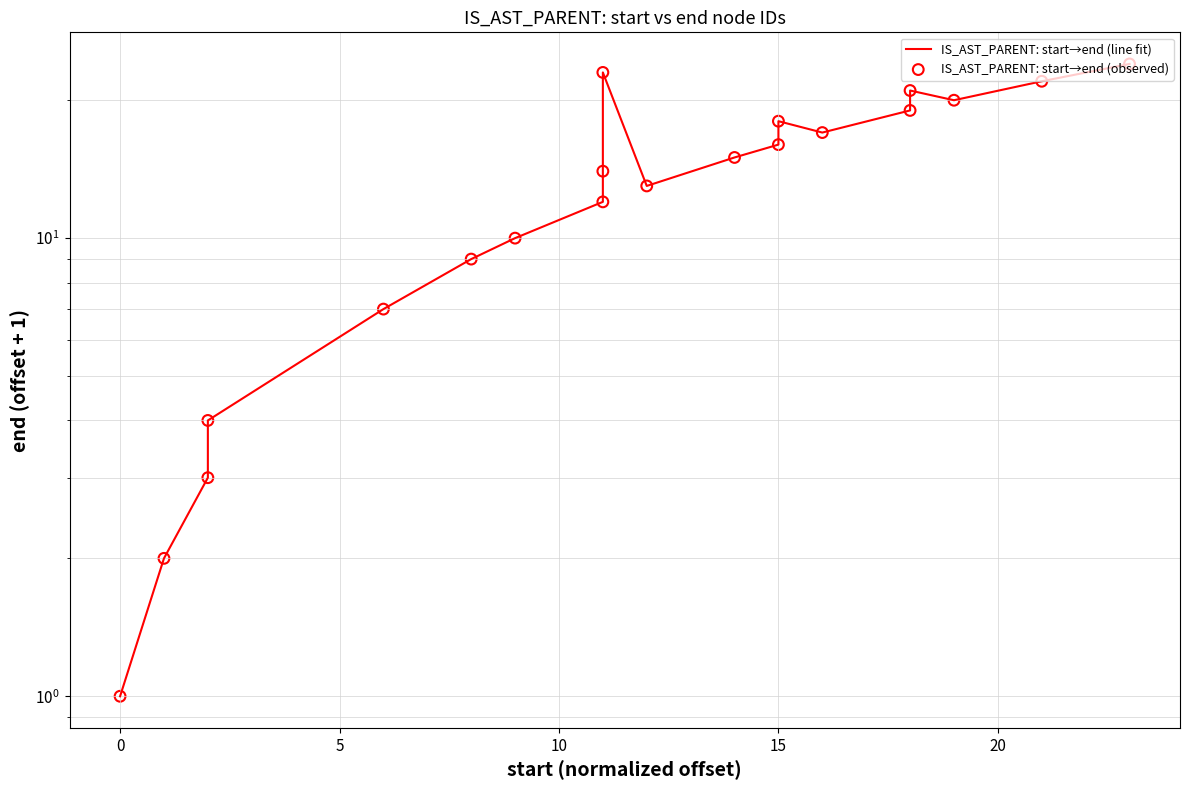

What are all the series names shown in the legend?

IS_AST_PARENT: start→end (line fit), IS_AST_PARENT: start→end (observed)